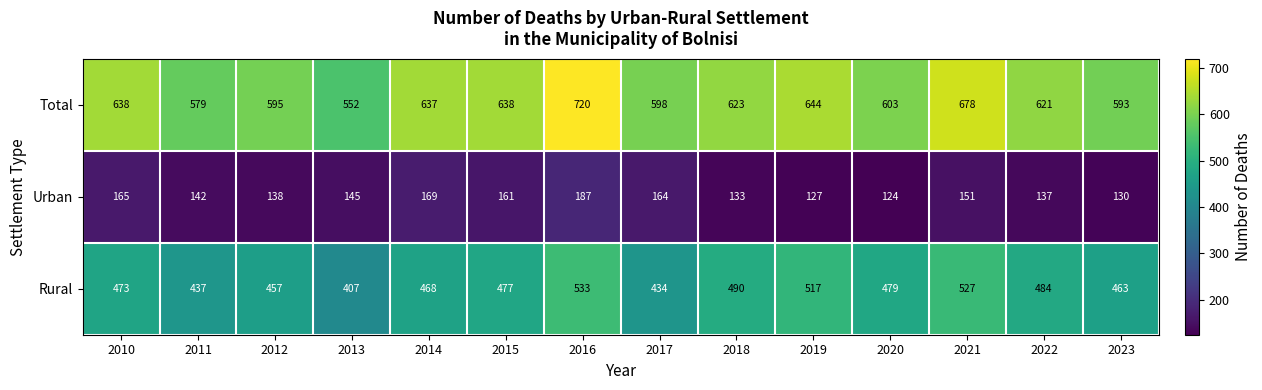

Is it true that Urban equals 138 at 2012?

True